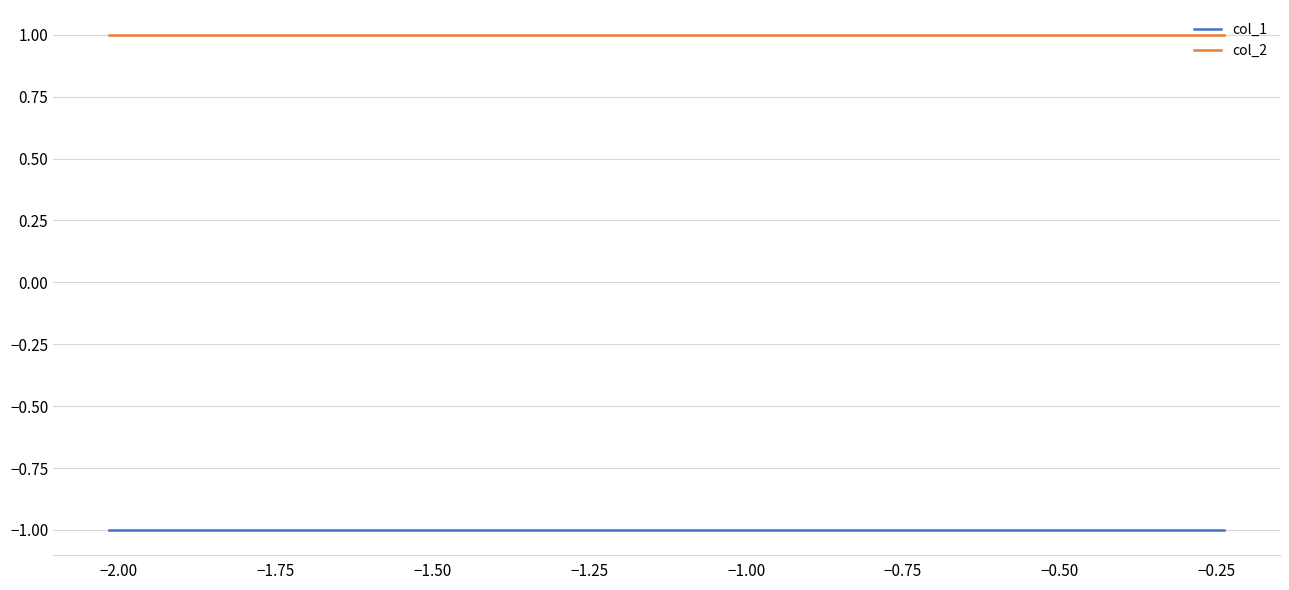

List the series in order of their peak value, lowest first.

col_1, col_2